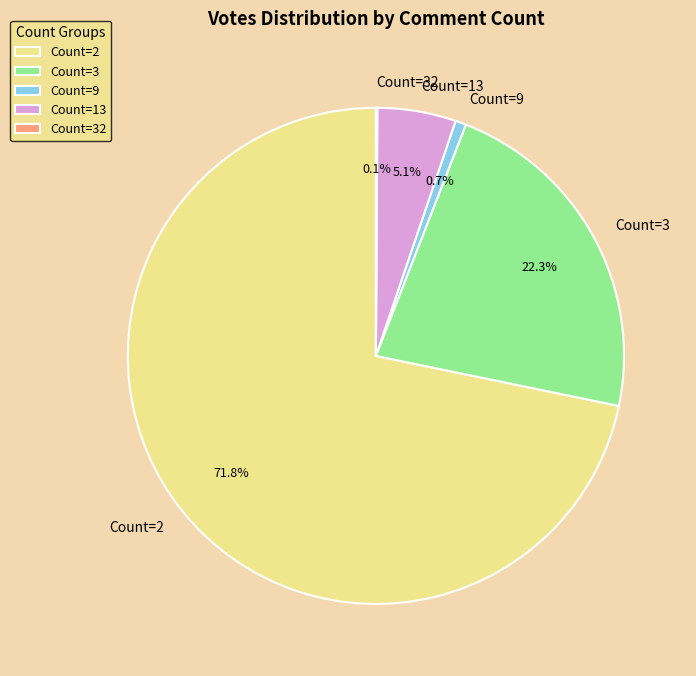

Is there a majority slice in this chart?

Yes